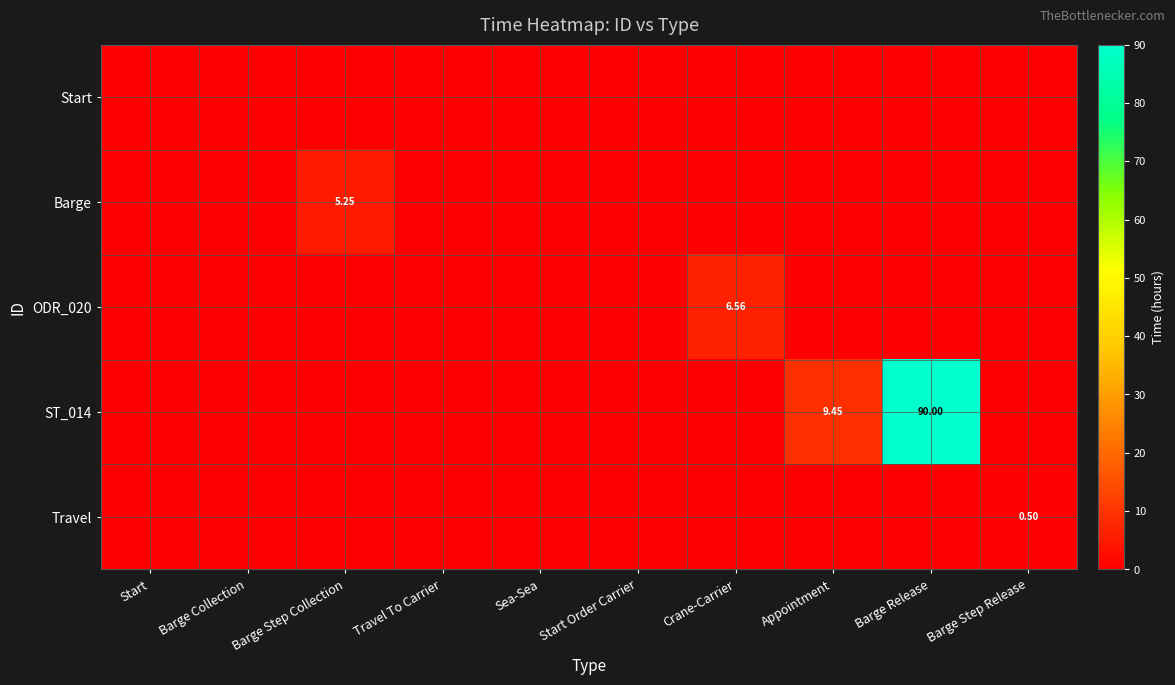

At how many categories does at least one series exceed 38?

1